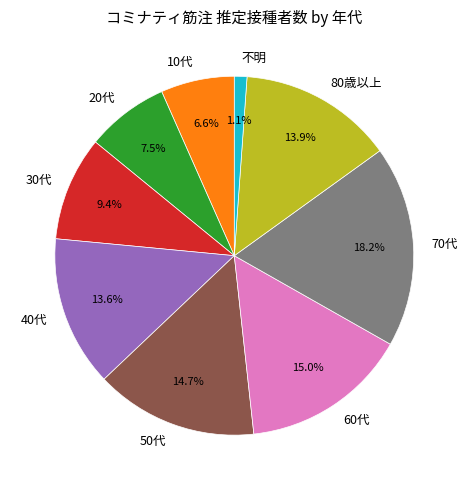

The 40代 slice represents 14% of the pie. True or false?

True